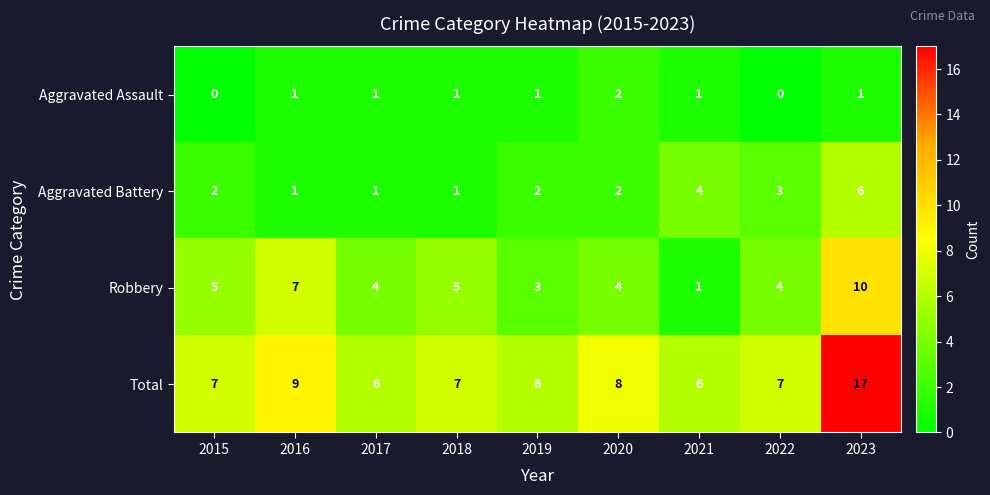

How many distinct data groups are displayed?

4